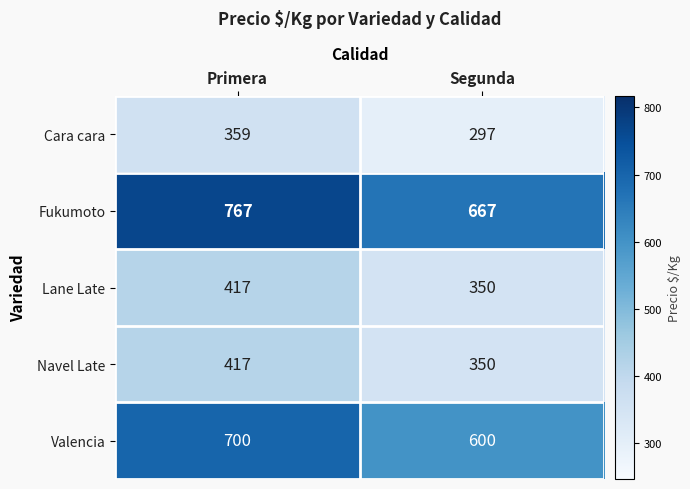

At which category is the sum across all series the highest?

Primera